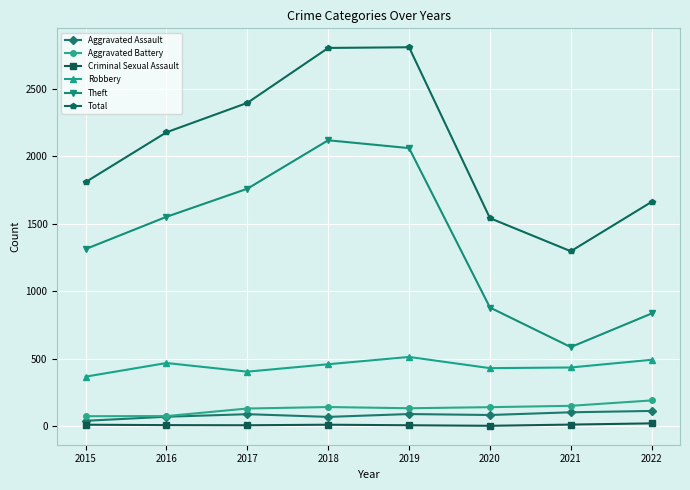

Count the number of data series in this chart.

6